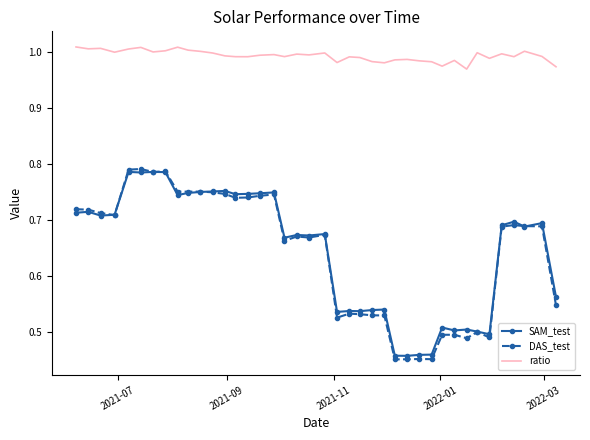

Which series has the largest total across all categories?

ratio